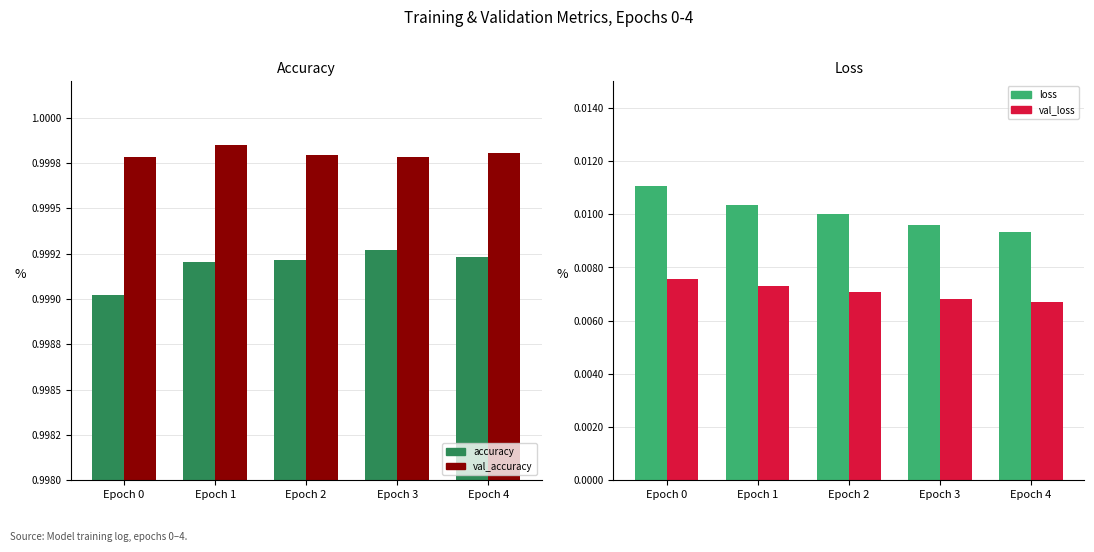

Reading left to right, list all the values displayed in this chart.

accuracy: 1.0	1.0	1.0	1.0	1.0
val_accuracy: 1.0	1.0	1.0	1.0	1.0
loss: 0.0	0.0	0.0	0.0	0.0
val_loss: 0.0	0.0	0.0	0.0	0.0